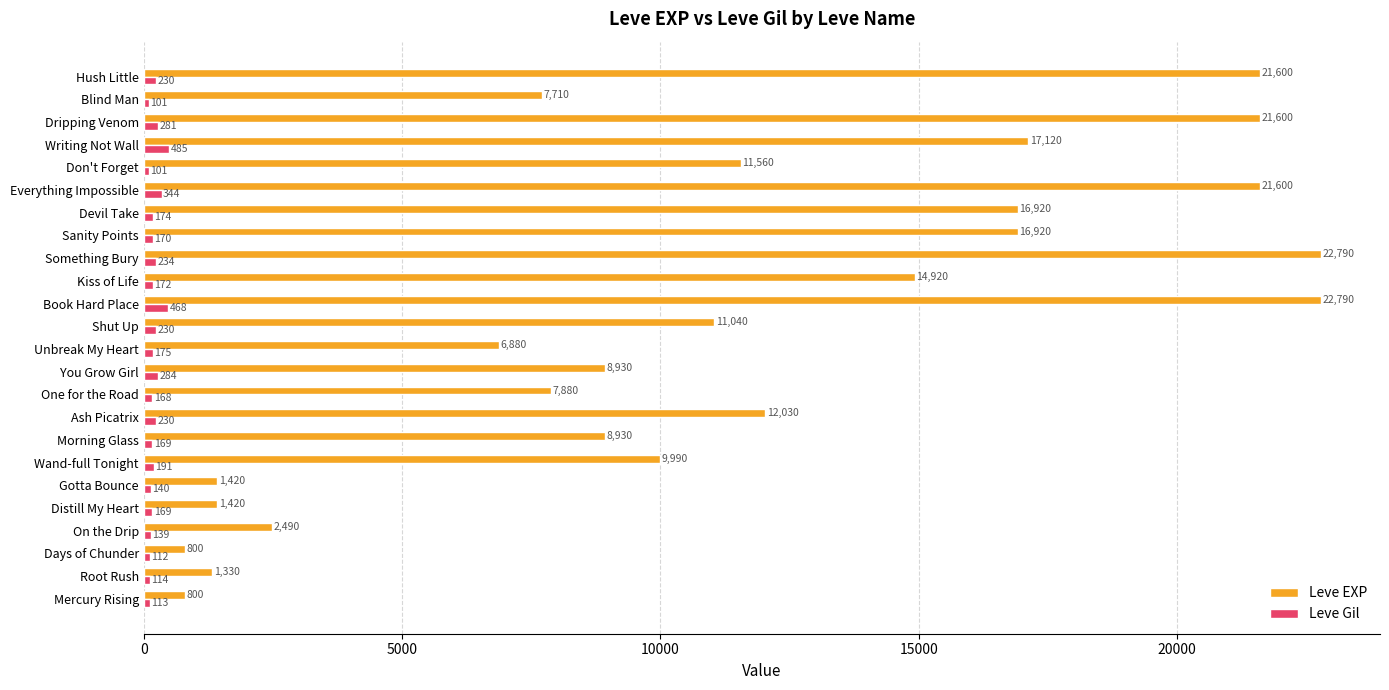

What is the difference between the maximum and minimum values in the Leve EXP series?

21990